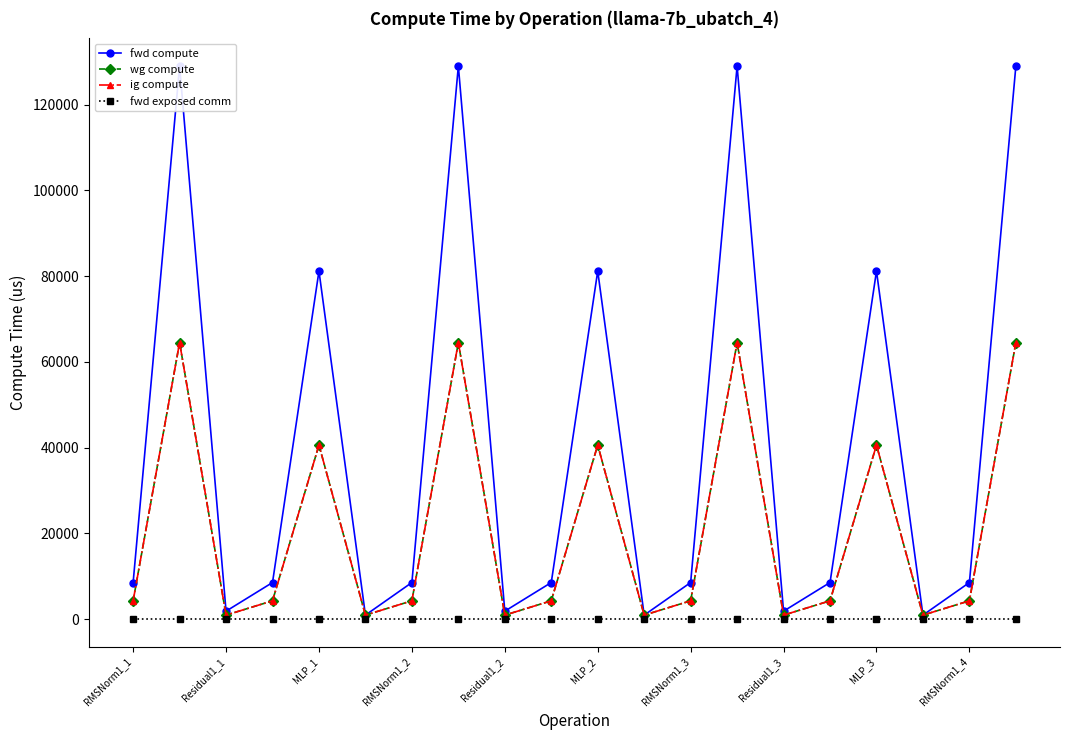

Is this an area chart (filled region under the line)?

No